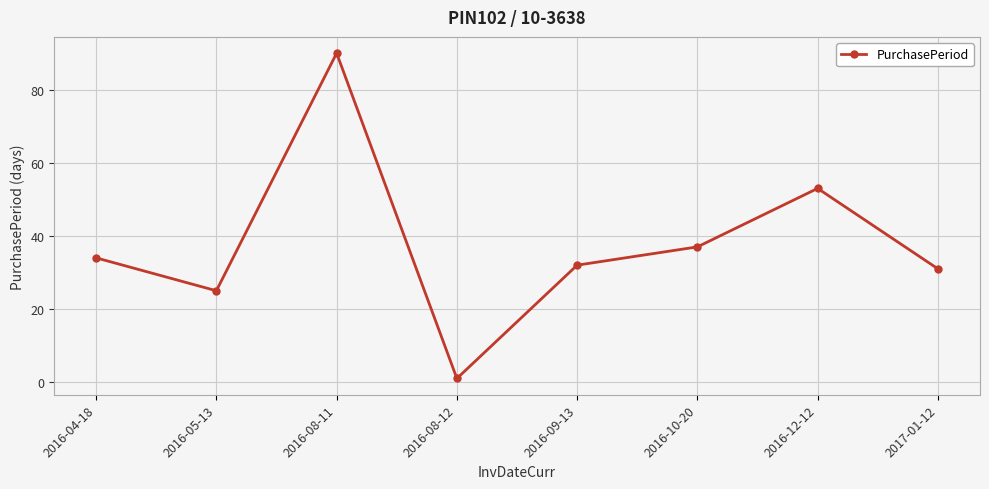

Which label corresponds to the largest value in the chart?

2016-08-11